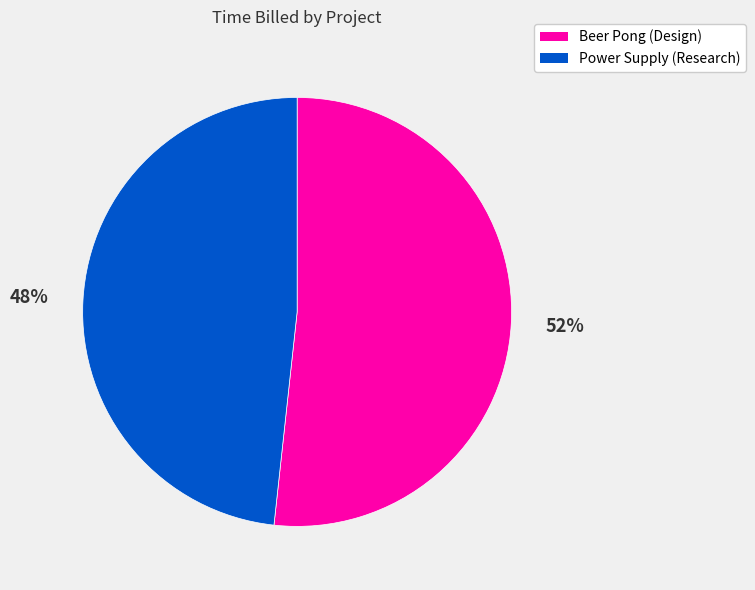

Is the sum of Beer Pong (Design) and Power Supply (Research) greater than half?

Yes